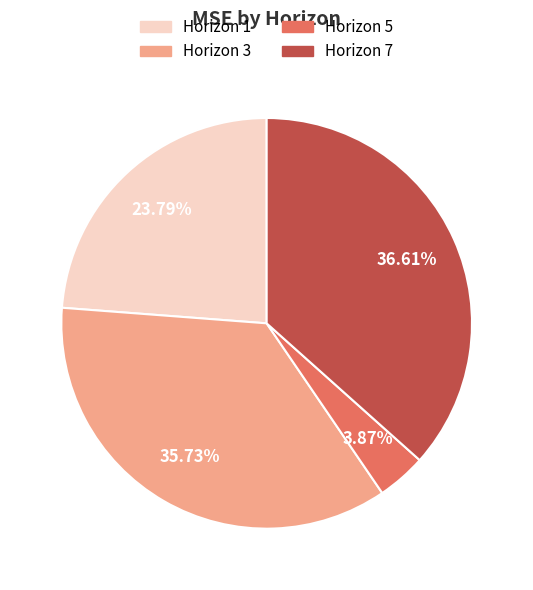

Which slice is the largest?

Horizon 7